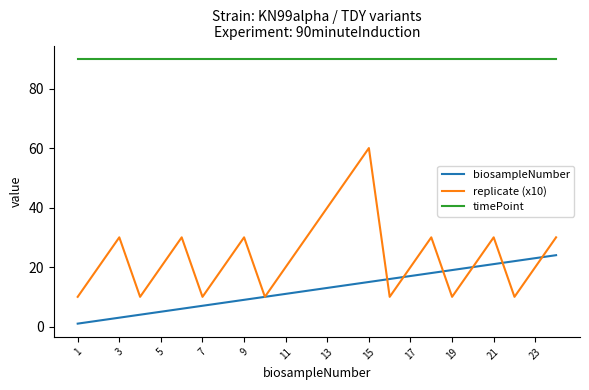

Which series has the largest total across all categories?

timePoint